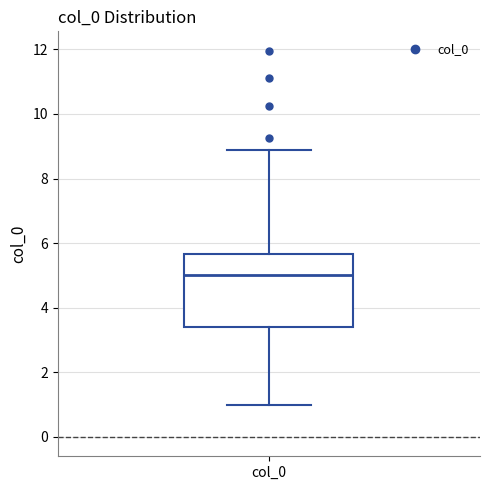

Read this box plot against the y-axis: the position of the median line, the range covered by the box, and the ends of both whiskers. The values are not printed on the chart, so give them approximately, as read against the axis.

median 5.0, box 3.4 to 5.6, whiskers 1.0 to 8.8